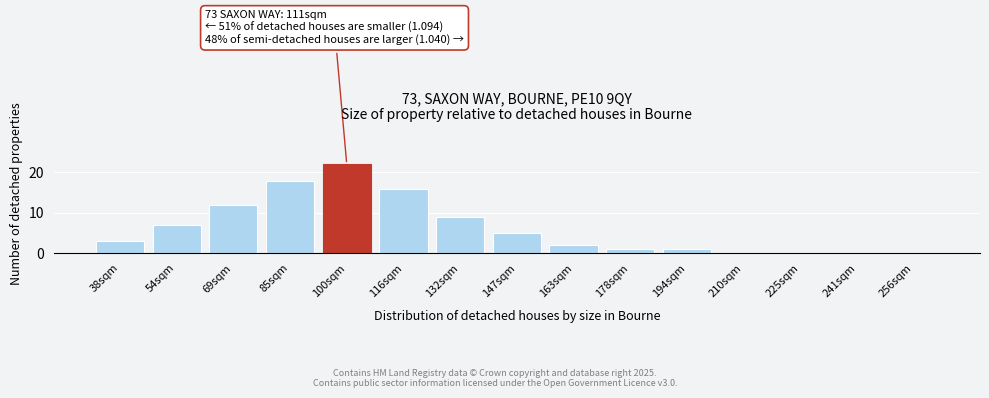

Reading left to right, list all the values displayed in this chart.

38sqm=3	54sqm=7	69sqm=12	85sqm=18	100sqm=22	116sqm=16	132sqm=9	147sqm=5	163sqm=2	178sqm=1	194sqm=1	210sqm=0	225sqm=0	241sqm=0	256sqm=0